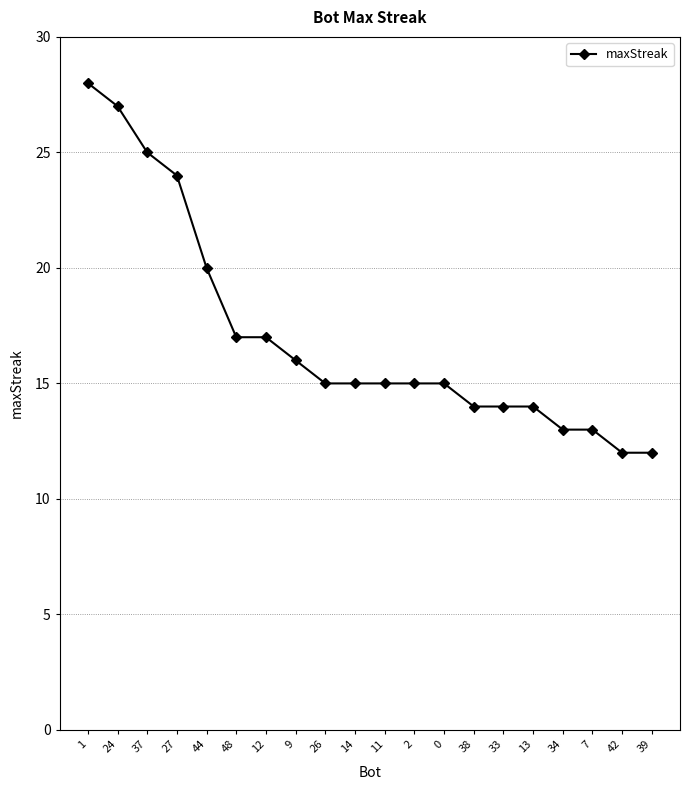

Which label corresponds to the largest value in the chart?

1